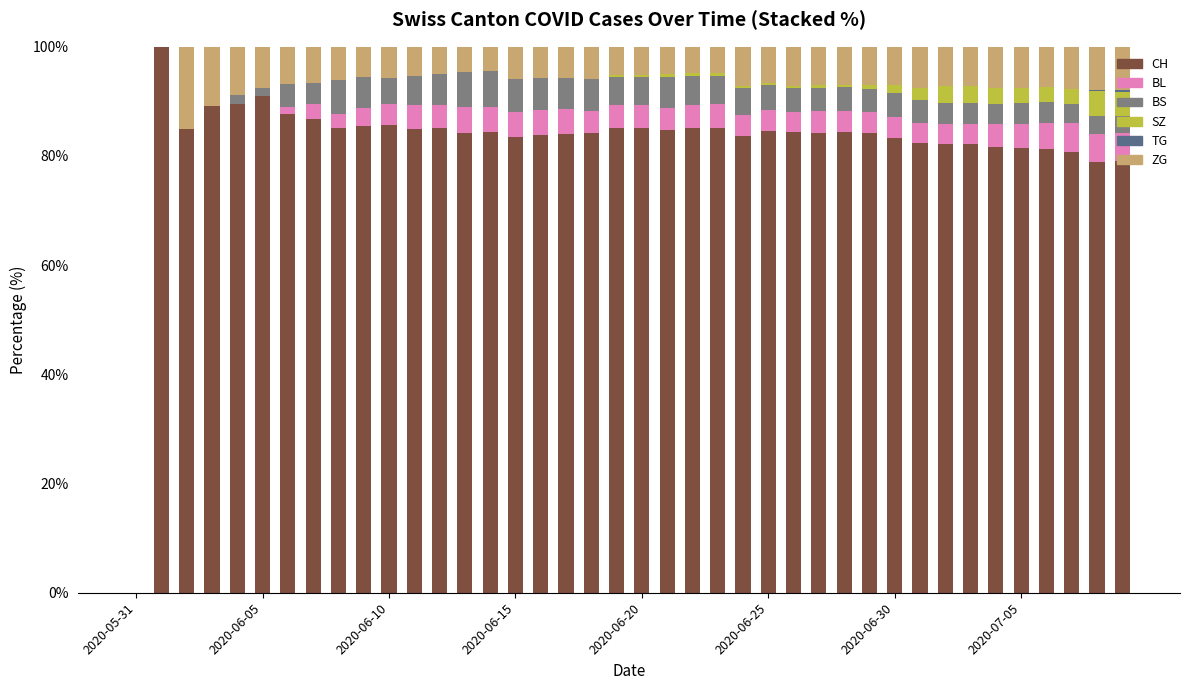

What is the maximum value for CH?

100.0